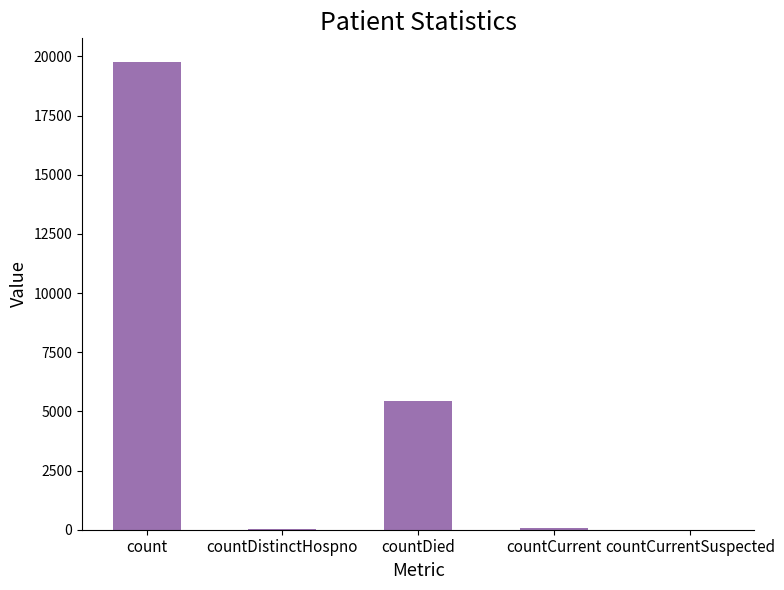

What is the sum of all values?

25338